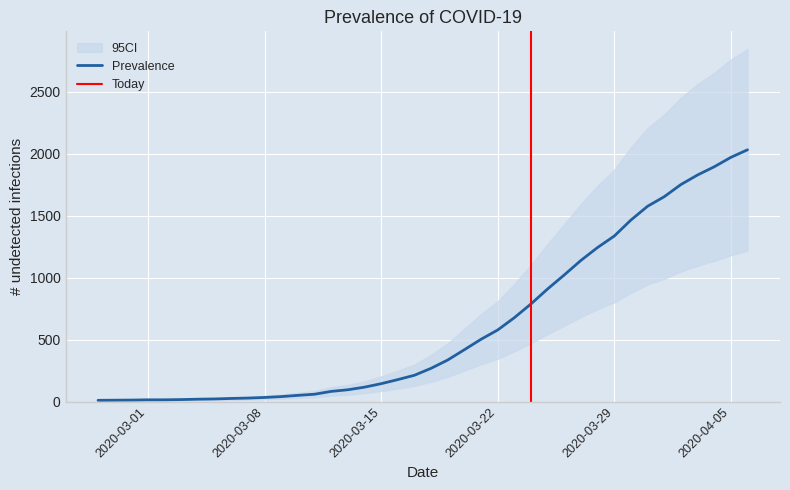

Which label corresponds to the smallest value in the chart?

2020-02-27